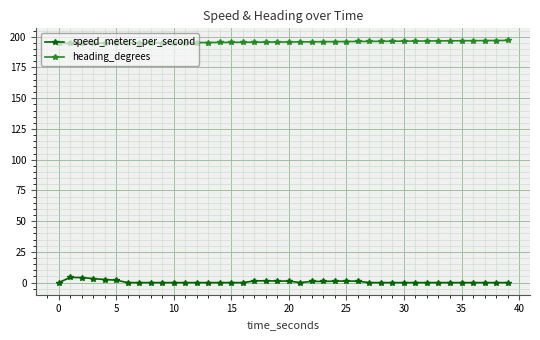

True or false: heading_degrees and speed_meters_per_second intersect in this chart.

False